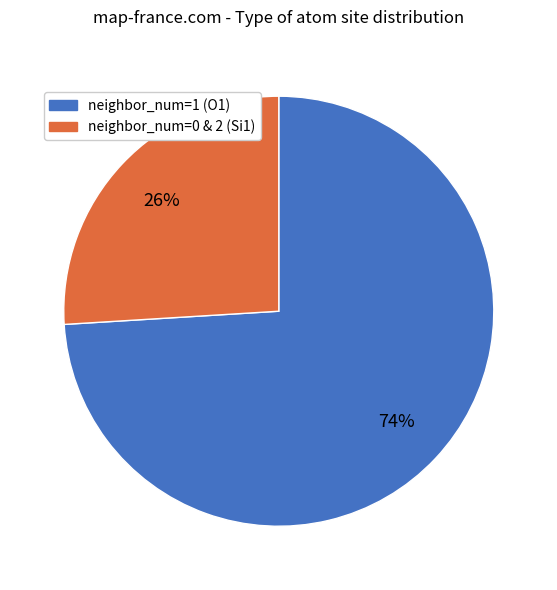

Rank the categories by value from lowest to highest.

neighbor_num=0 & 2 (Si1), neighbor_num=1 (O1)